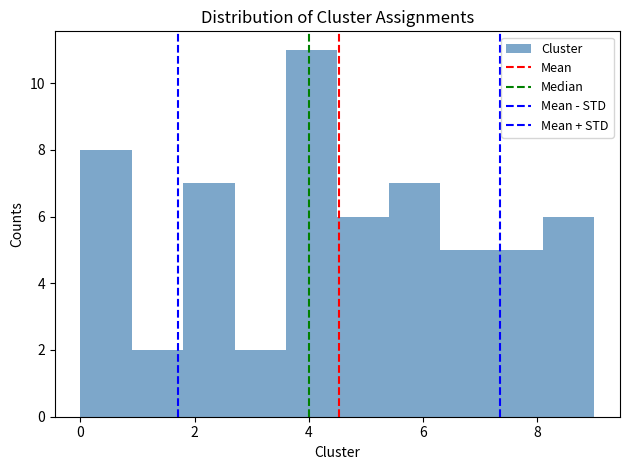

How tall is the bar that spans 8.1 to 9.0 on the x-axis? Neither the bar edges nor the heights are printed on the chart, so give them approximately, as read against the axes.

6